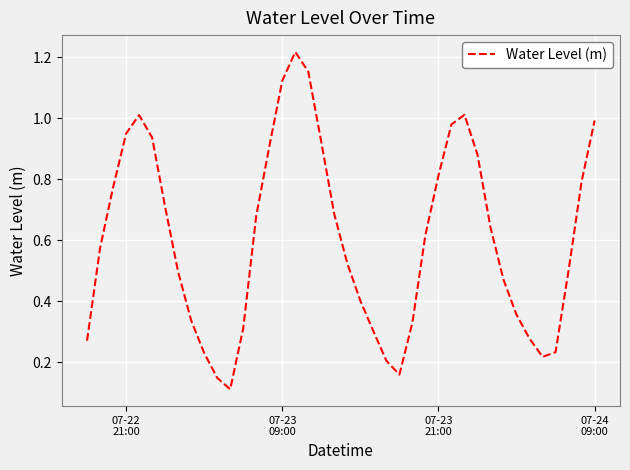

Reading left to right, transcribe all the data shown in this chart.

0.3	0.6	0.8	0.9	1.0	0.9	0.7	0.5	0.3	0.2	0.1	0.1	0.3	0.7	0.9	1.1	1.2	1.2	0.9	0.7	0.5	0.4	0.3	0.2	0.2	0.3	0.6	0.8	1.0	1.0	0.9	0.6	0.5	0.4	0.3	0.2	0.2	0.5	0.8	1.0